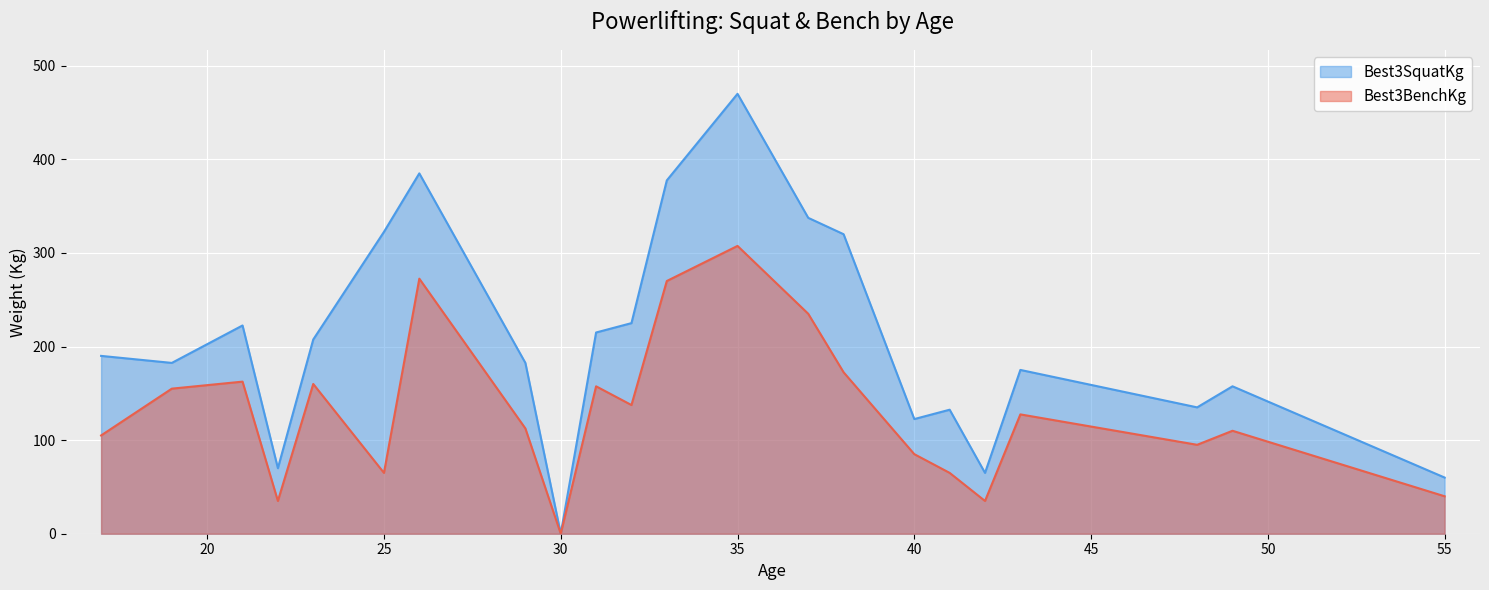

How many values in the Best3BenchKg series exceed 127?

11